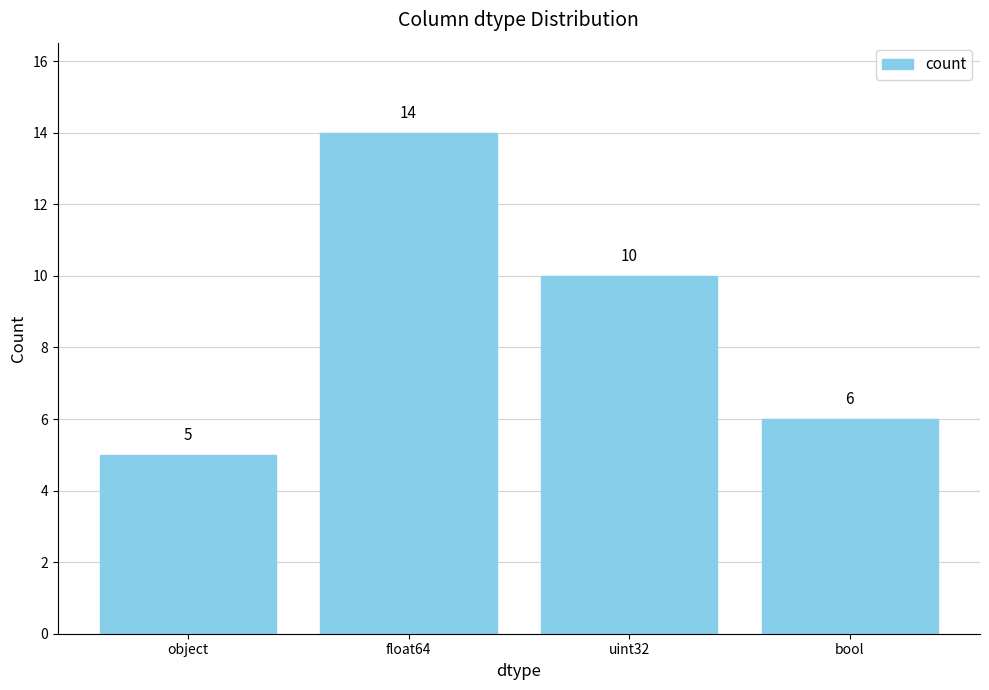

What is the average value?

9